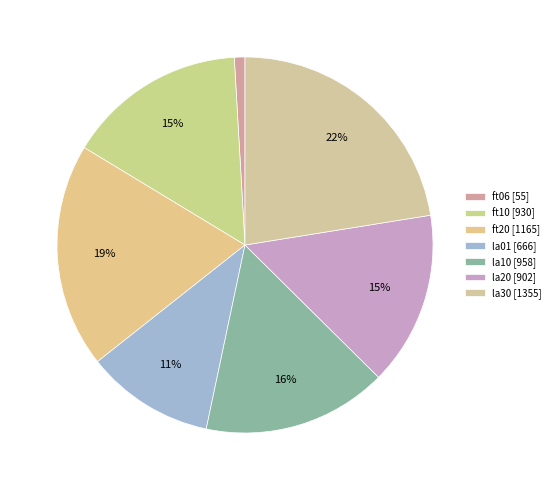

How many slices are in this pie chart?

7